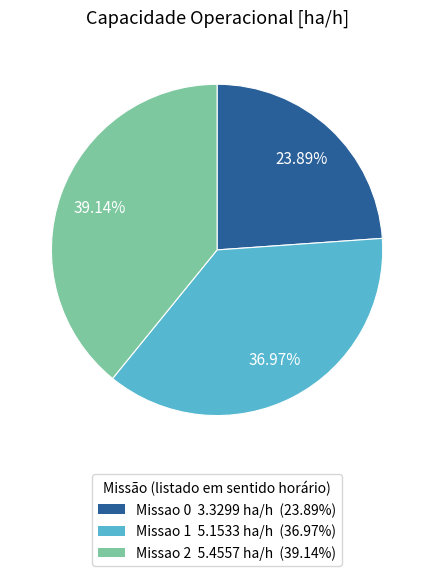

To the nearest percent, what portion does Missao 0 represent?

24%